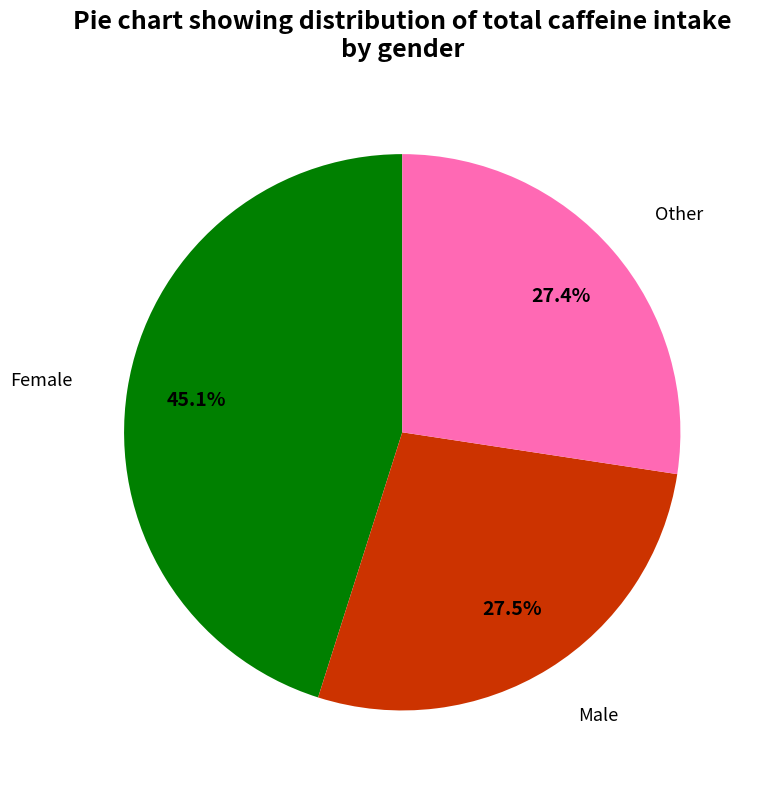

What is the total percentage of Other and Female?

72.5%